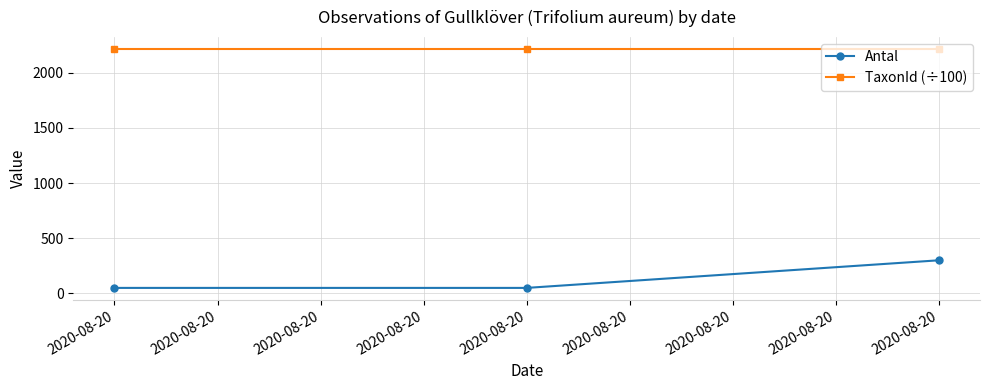

What is the value of the Antal point at the 1st from the left?

50.0